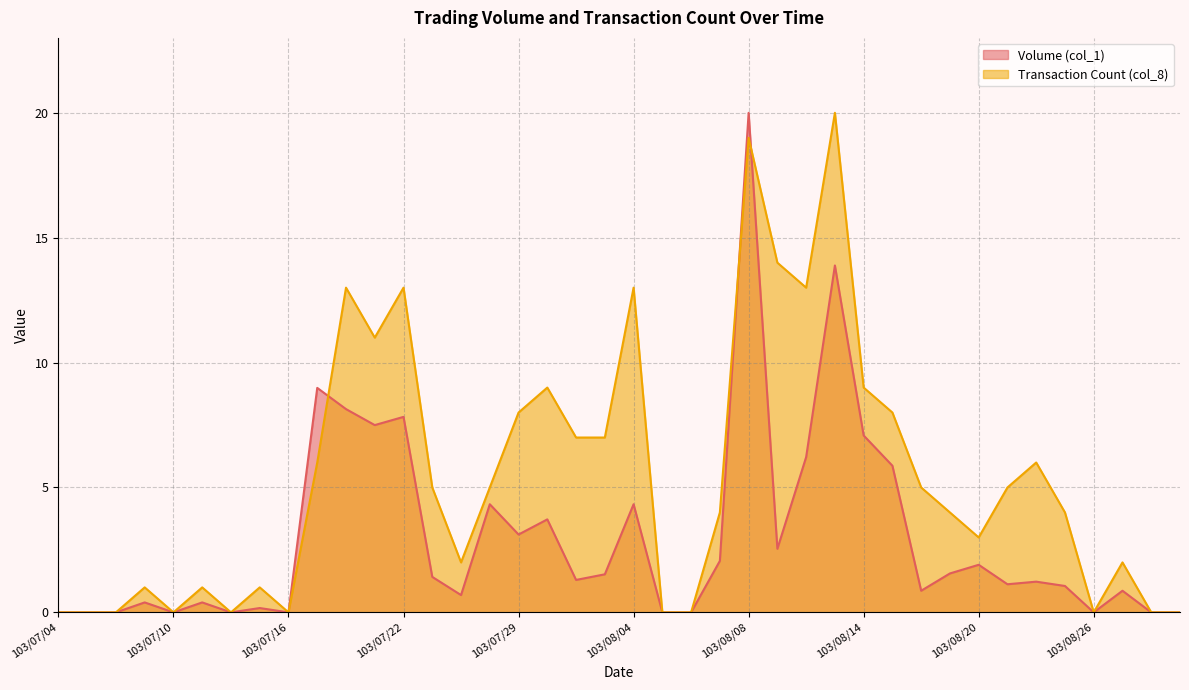

Rank the series at 103/08/19 from lowest to highest value.

Volume (col_1), Transaction Count (col_8)